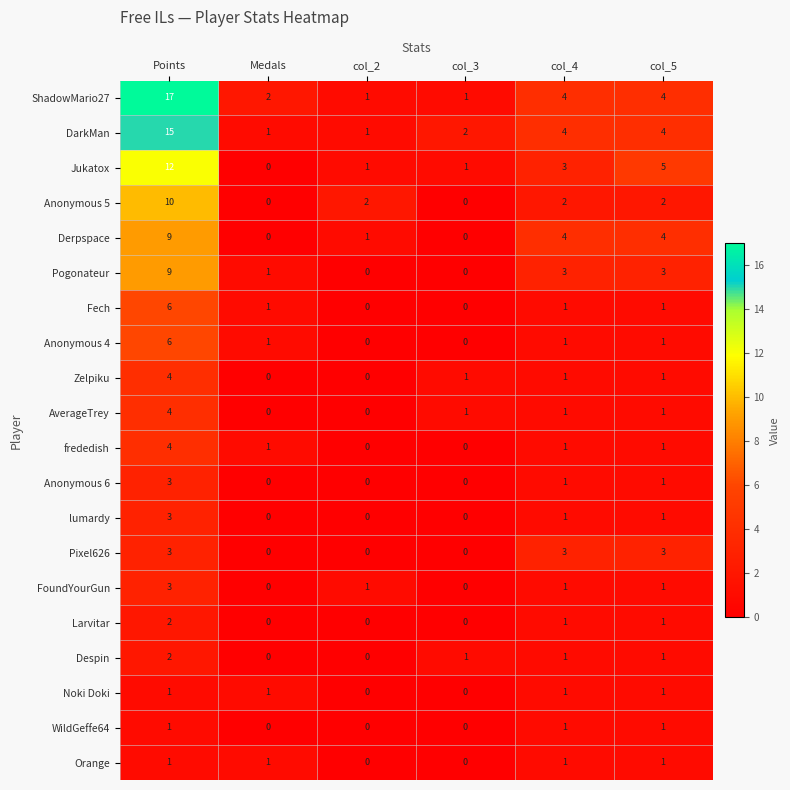

Where does the lumardy series first go above 1?

Points